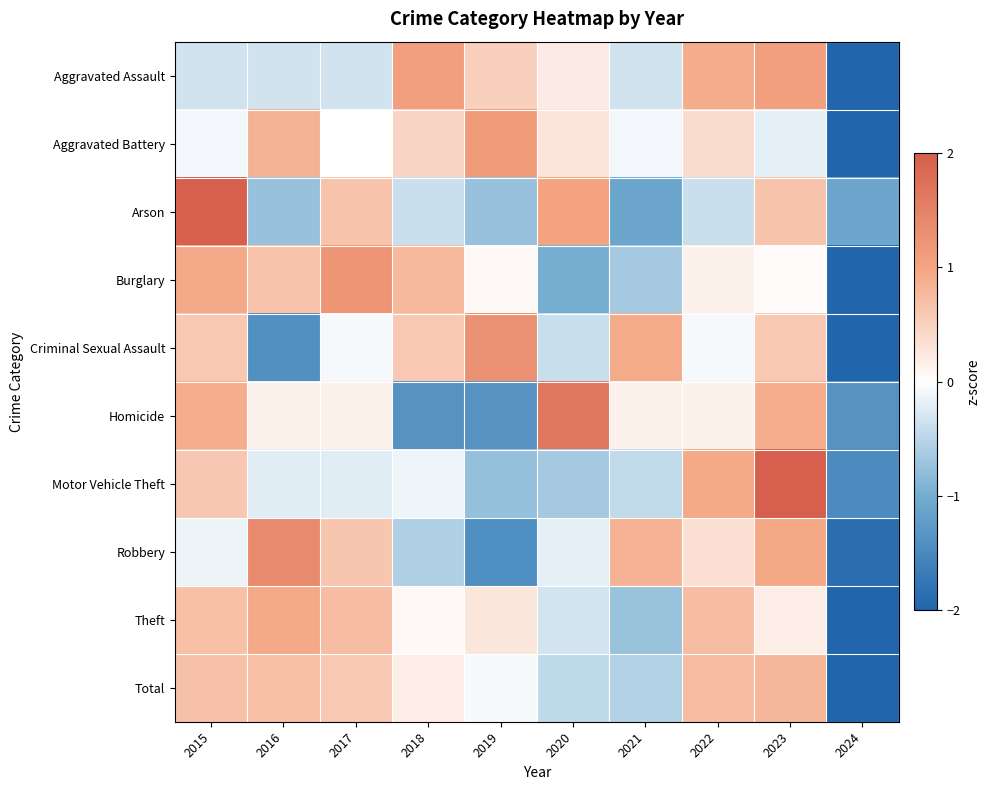

What is the maximum value shown in the chart?

2.3